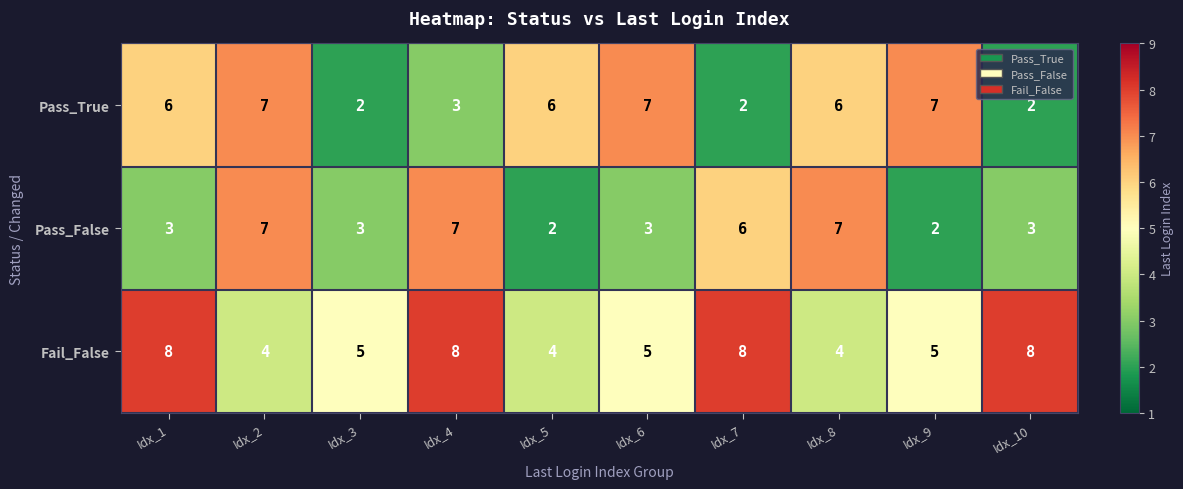

Reading left to right, what are all the values shown in this chart?

Pass_True: Idx_1=6	Idx_2=7	Idx_3=2	Idx_4=3	Idx_5=6	Idx_6=7	Idx_7=2	Idx_8=6	Idx_9=7	Idx_10=2
Pass_False: Idx_1=3	Idx_2=7	Idx_3=3	Idx_4=7	Idx_5=2	Idx_6=3	Idx_7=6	Idx_8=7	Idx_9=2	Idx_10=3
Fail_False: Idx_1=8	Idx_2=4	Idx_3=5	Idx_4=8	Idx_5=4	Idx_6=5	Idx_7=8	Idx_8=4	Idx_9=5	Idx_10=8